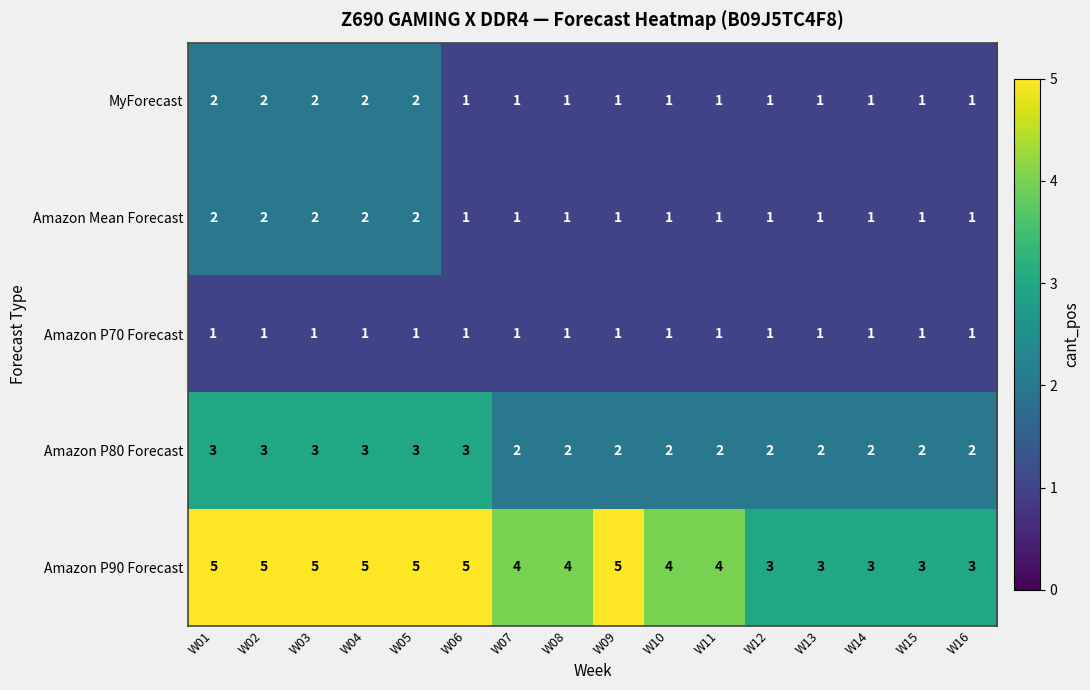

What is the total value across all series at W07?

9